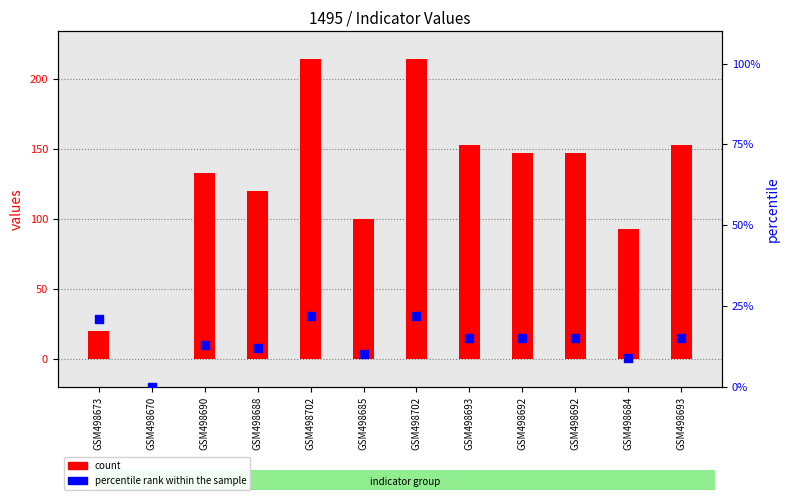

Which series contains the highest Y value?

count